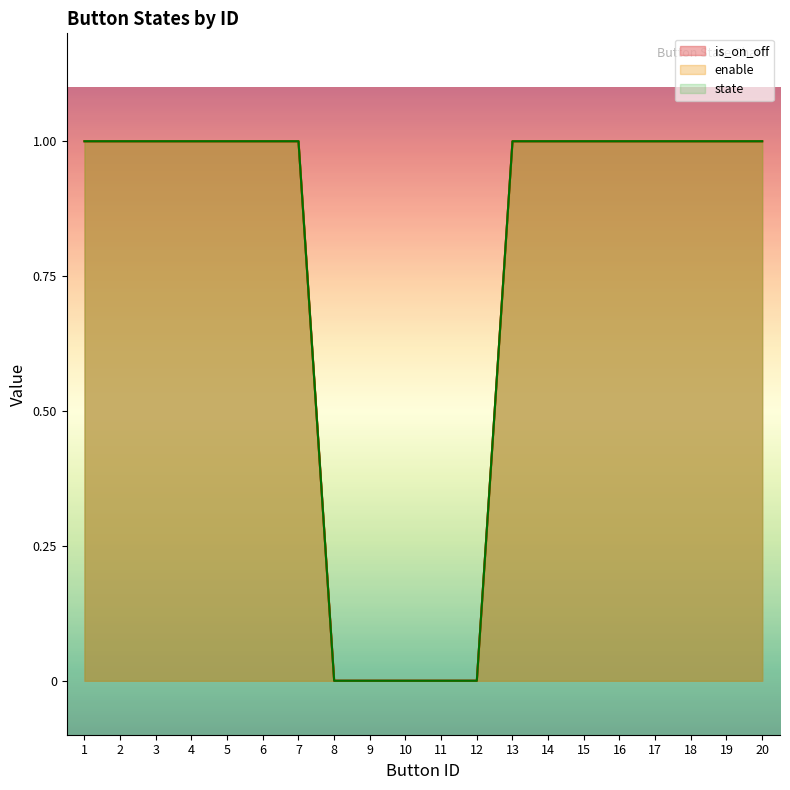

True or false: is_on_off has more than 2 interior local peaks.

False